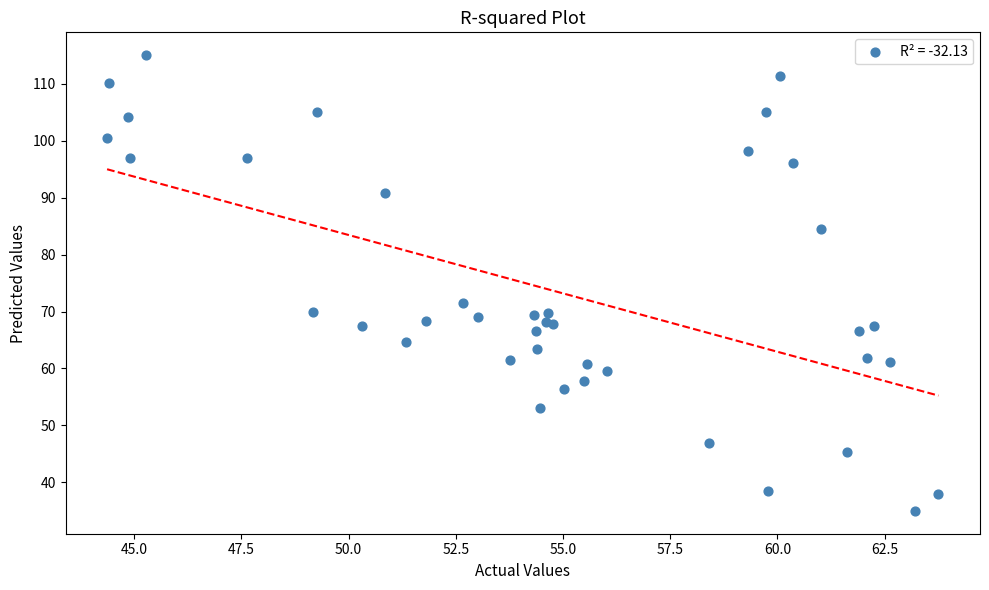

What Y value in the scatter plot is closest to 75?

71.5